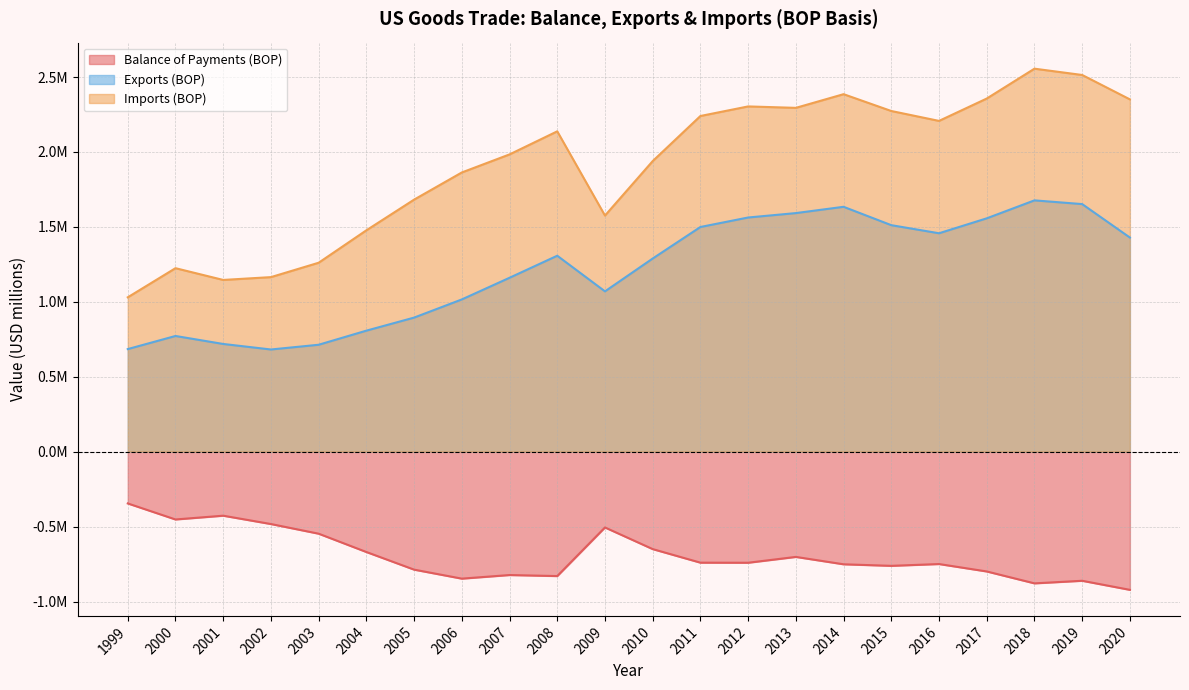

What is the lowest value of the Imports (BOP) series?

1029987